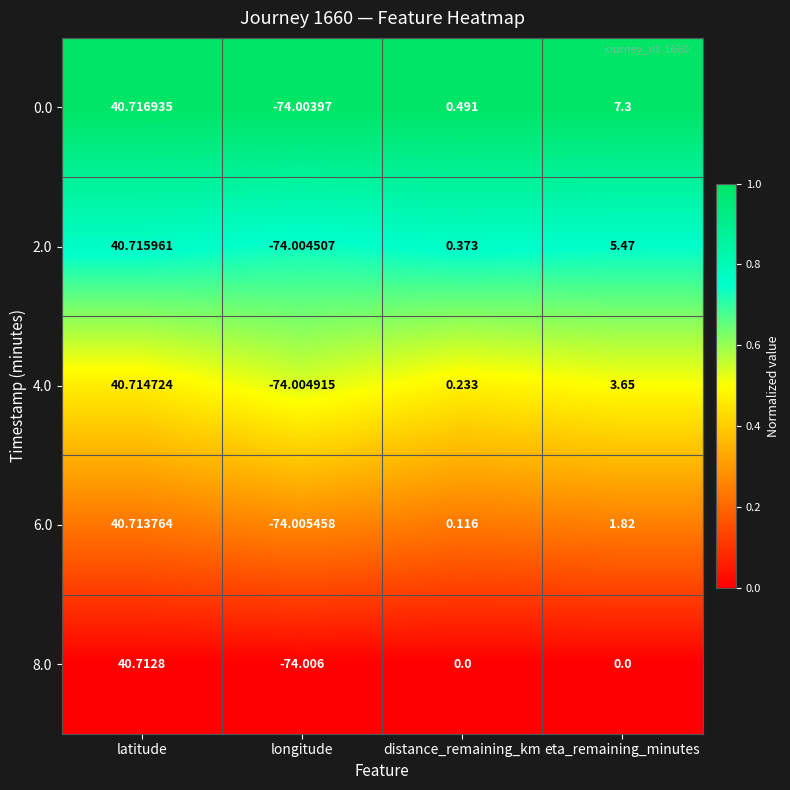

What is the total value across all series at distance_remaining_km?

1.2